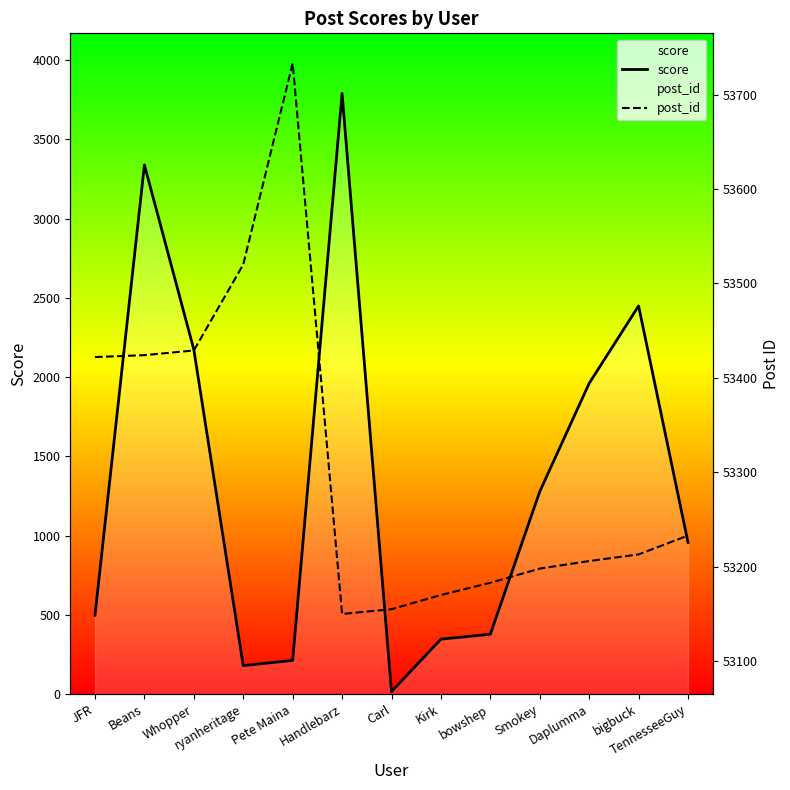

What is the difference between the score values at Carl and Daplumma?

1945